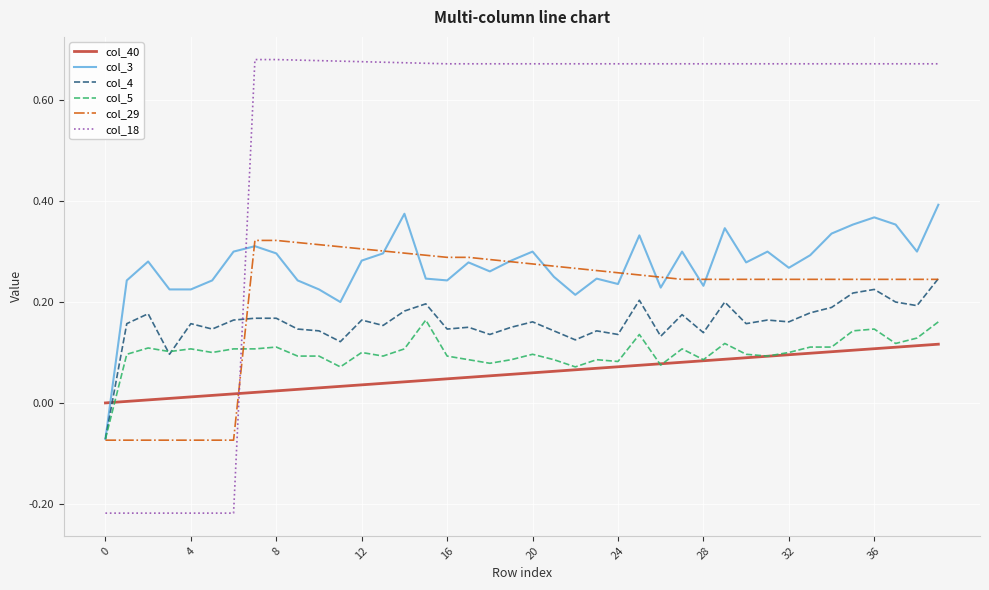

List the series in order of their peak value, lowest first.

col_40, col_5, col_4, col_29, col_3, col_18